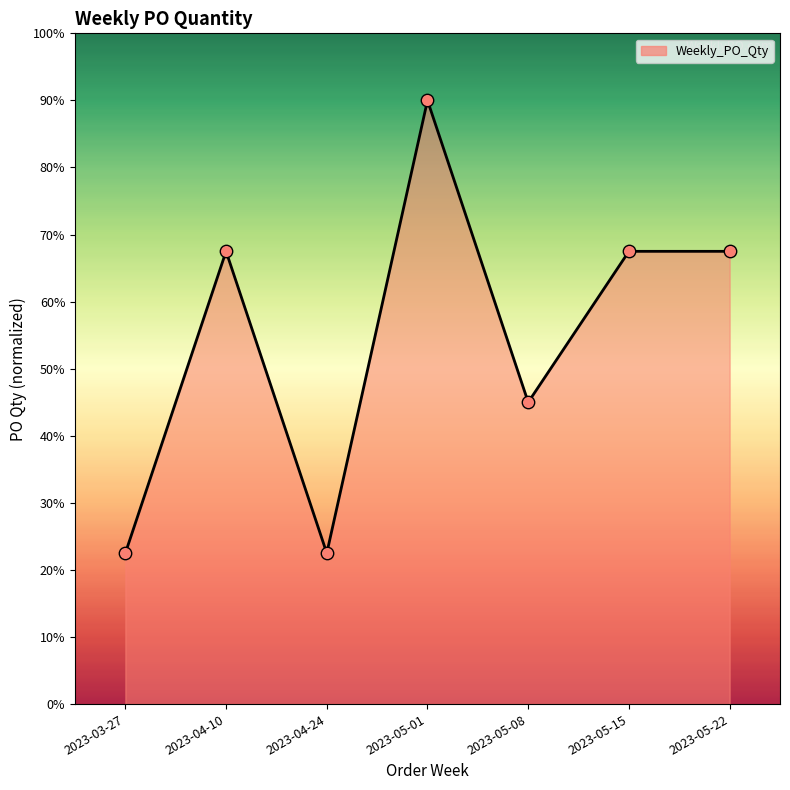

What is the change in value from 2023-04-24 to 2023-05-15?

+45.0